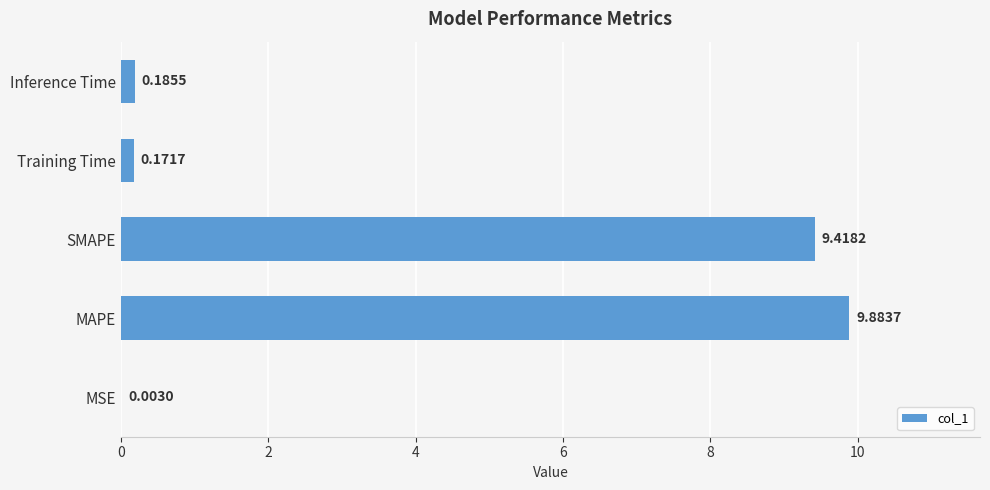

Which category has the highest value across all series?

MAPE